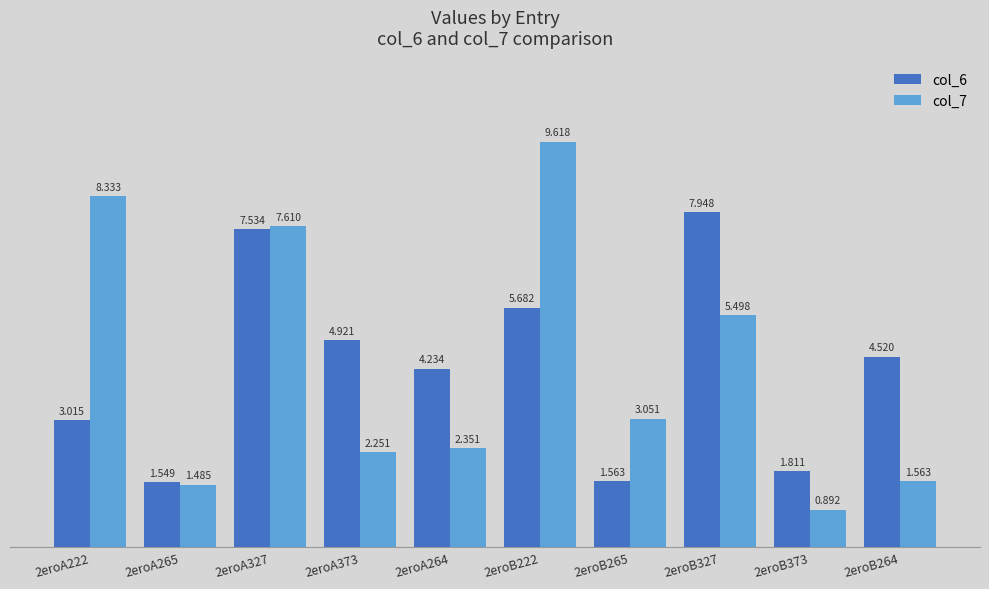

True or false: col_7 has a value of 11.2 at 2eroA222.

False